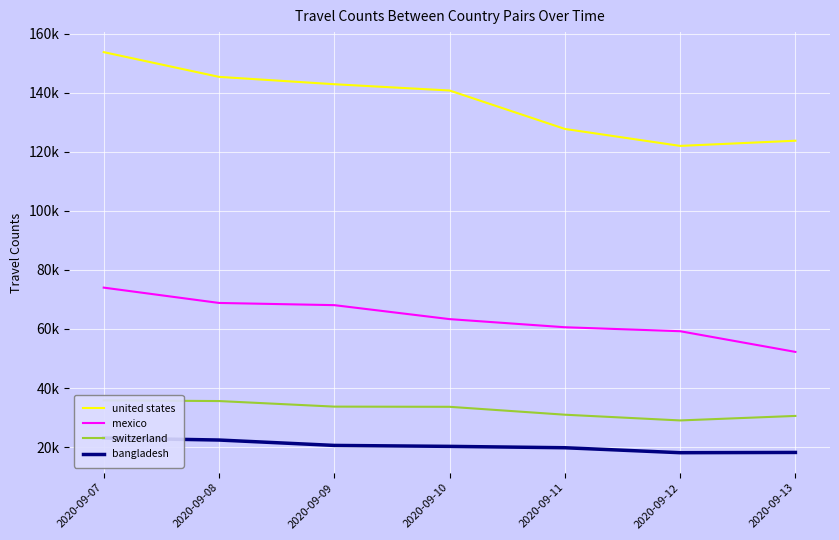

Reading left to right, extract all data points from this chart.

united states: 2020-09-07=153779.5	2020-09-08=145404.8	2020-09-09=142909.9	2020-09-10=140784.9	2020-09-11=127766.7	2020-09-12=122019.6	2020-09-13=123776.0
mexico: 2020-09-07=74011.7	2020-09-08=68820.2	2020-09-09=68075.1	2020-09-10=63340.2	2020-09-11=60589.6	2020-09-12=59242.8	2020-09-13=52235.6
switzerland: 2020-09-07=35819.8	2020-09-08=35587.9	2020-09-09=33702.2	2020-09-10=33638.9	2020-09-11=30962.1	2020-09-12=29021.3	2020-09-13=30547.8
bangladesh: 2020-09-07=23076.9	2020-09-08=22383.1	2020-09-09=20558.6	2020-09-10=20236.5	2020-09-11=19772.0	2020-09-12=18093.3	2020-09-13=18180.6